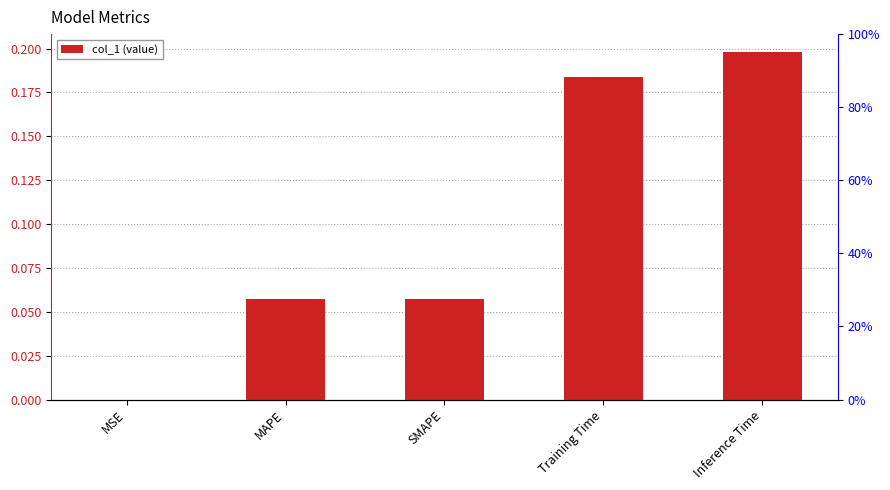

What is the value of the 3rd bar from the left?

0.1